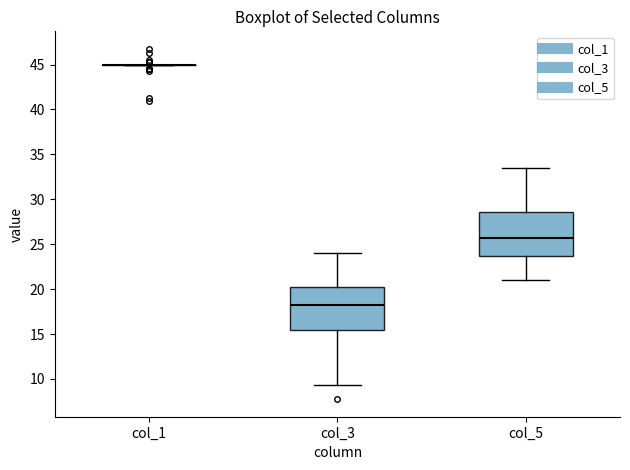

Reading left to right, transcribe this box plot: for each box, give where its median line is, the range the box spans, and where its two whiskers end, as read against the y-axis. The values are not printed on the chart, so give them approximately, as read against the axis.

col_1: box collapsed to a line at 45.0, whiskers 45.0 to 45.0
col_3: median 18.5, box 15.5 to 20.0, whiskers 9.5 to 24.0
col_5: median 26.0, box 23.5 to 28.5, whiskers 21.0 to 33.5